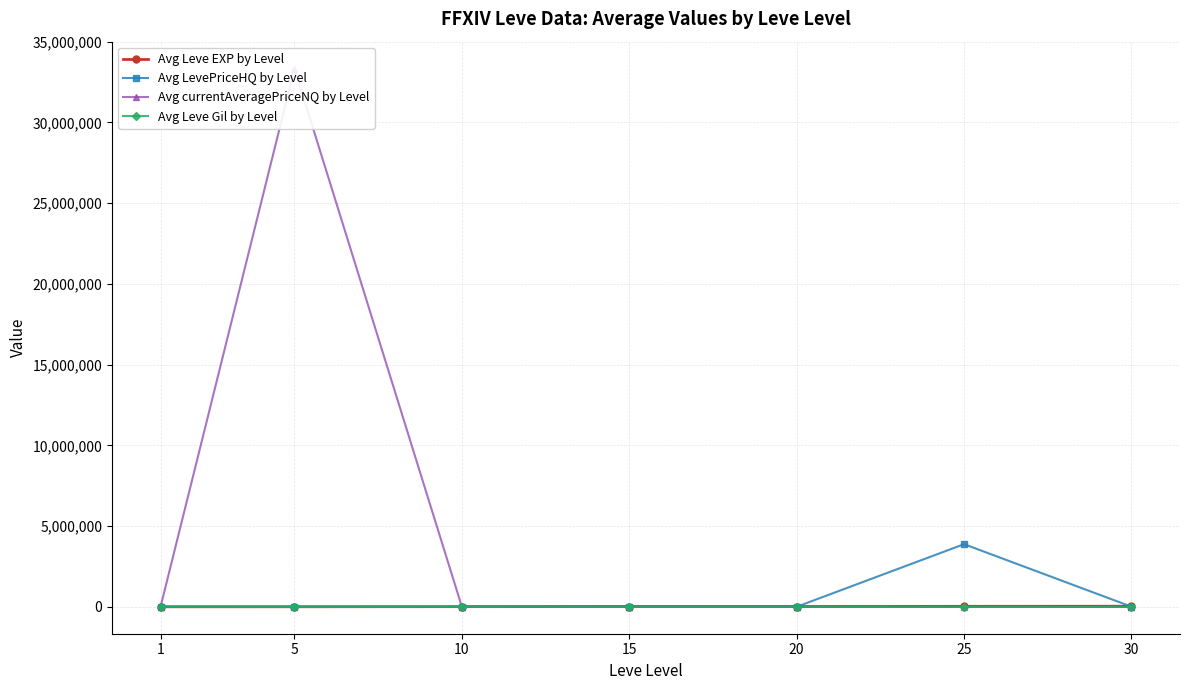

What is the difference between the second highest and second lowest values in the Avg currentAveragePriceNQ by Level series?

4946.4